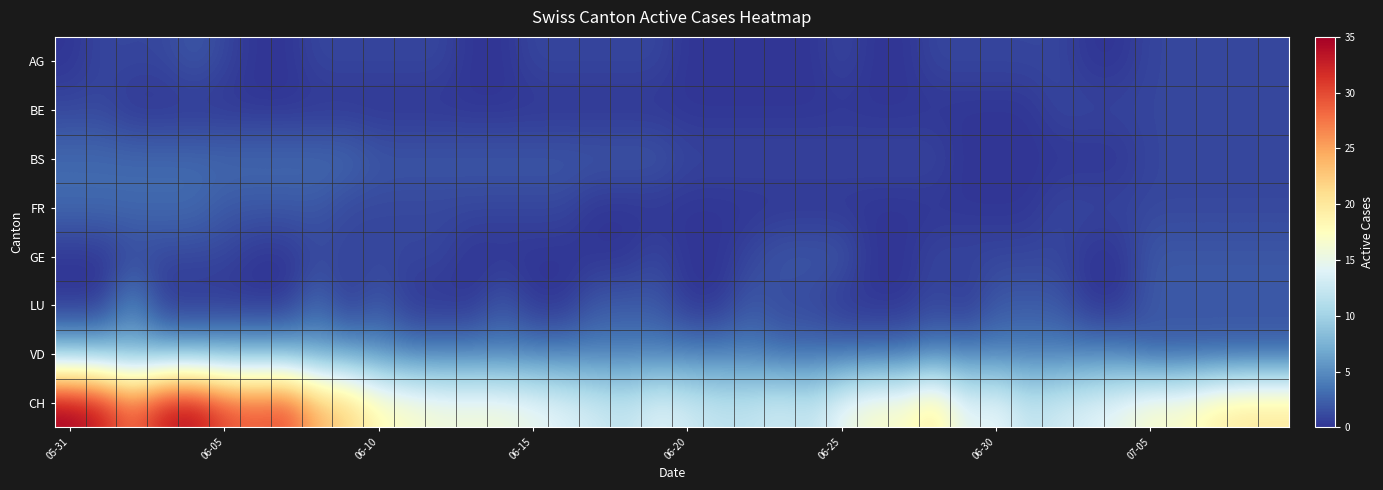

At which category is the sum across all series the highest?

05-31